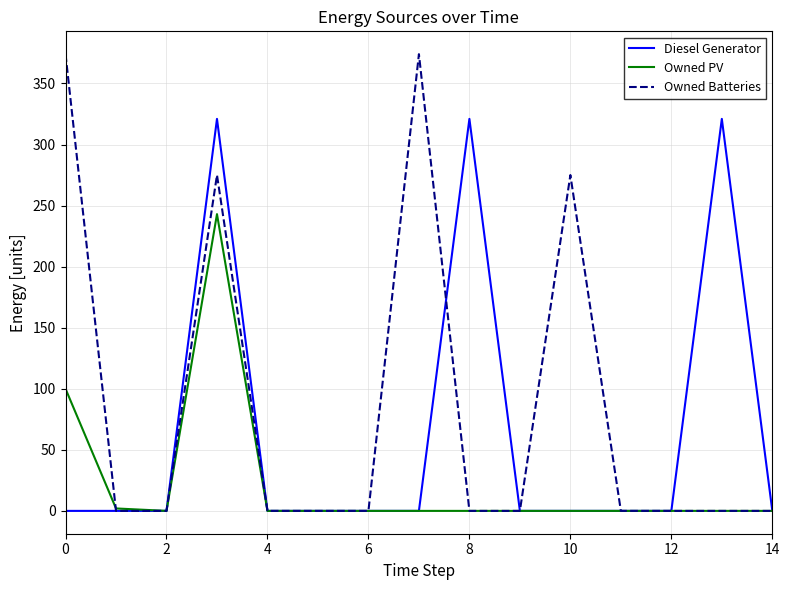

At how many categories does at least one series exceed 171?

6